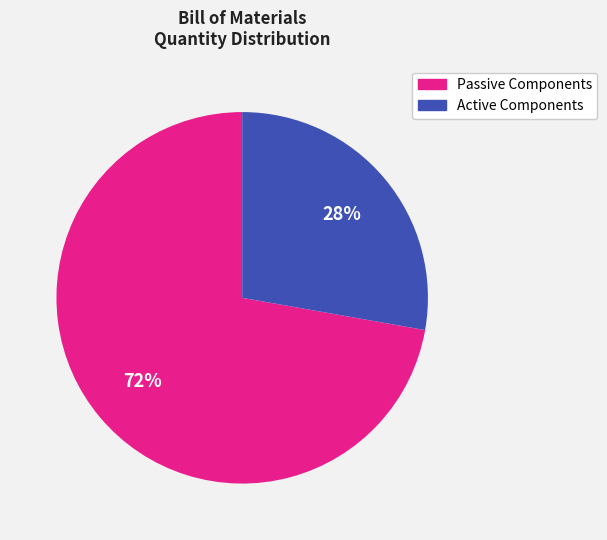

To the nearest percent, what percentage of the pie is Passive Components?

72%